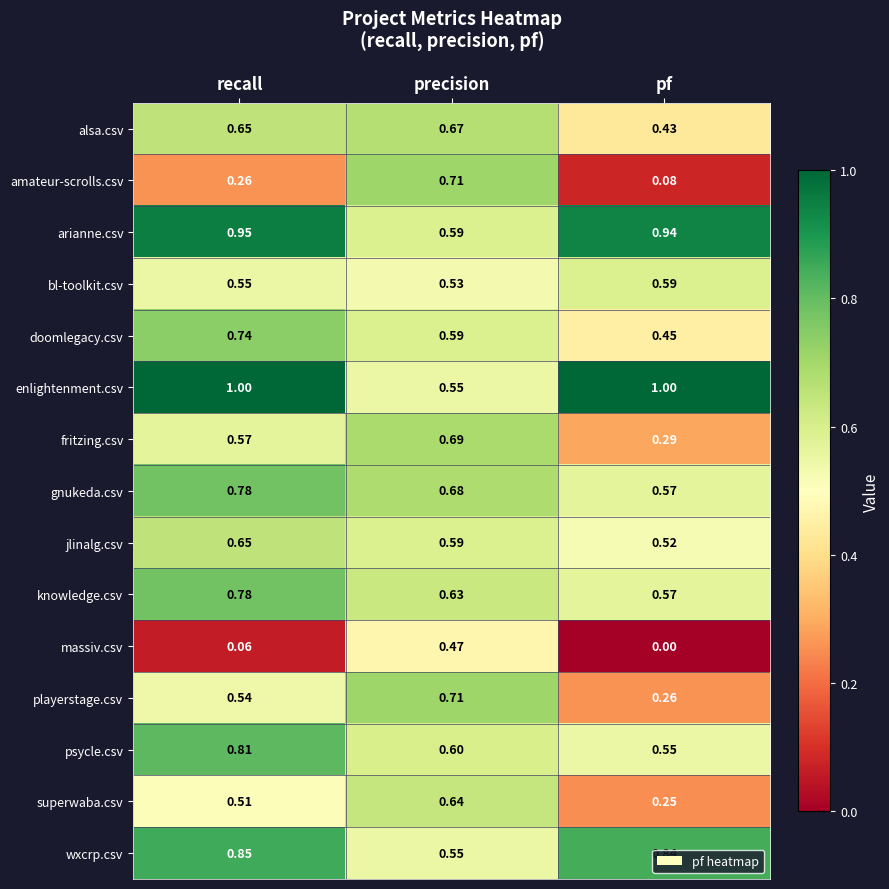

Where is massiv.csv nearest to the value 0?

pf